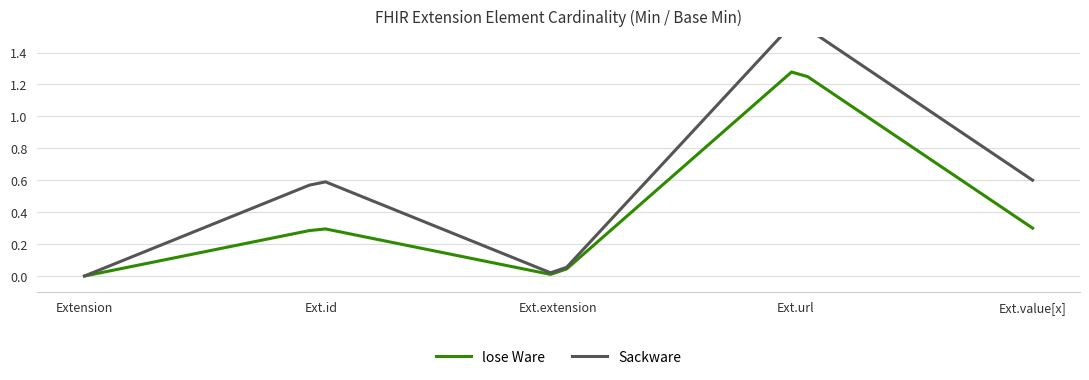

True or false: Sackware and lose Ware intersect in this chart.

False